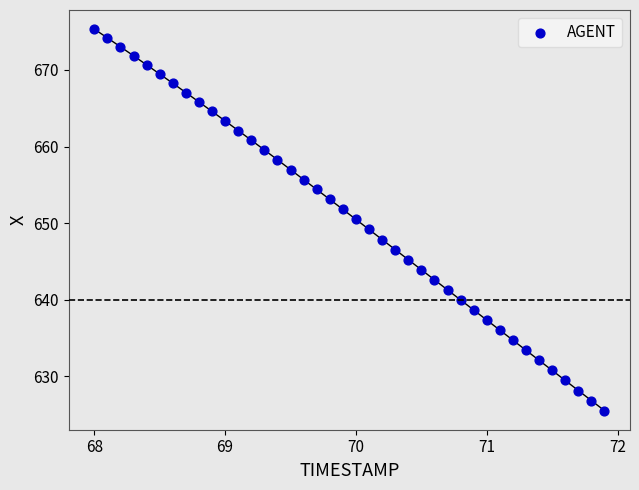

What is the range of X values (max minus min)?

3.9